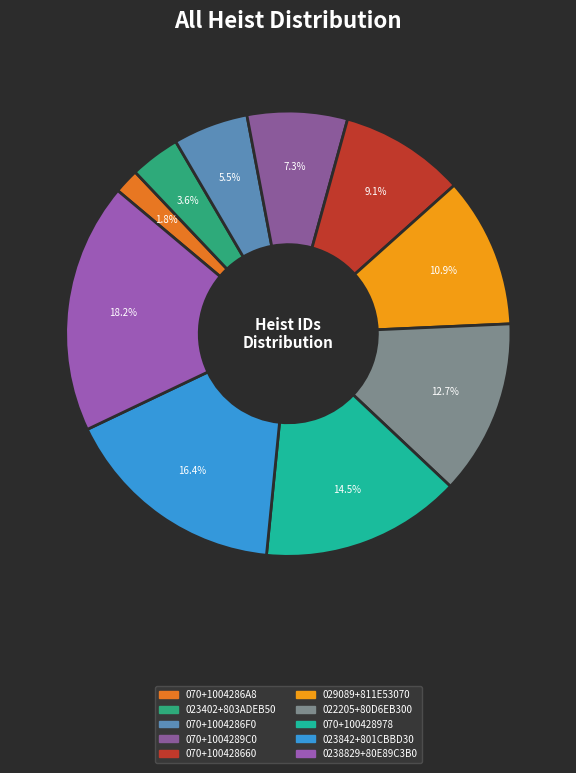

True or false: 022205+80D6EB300 accounts for 27% of the total.

False